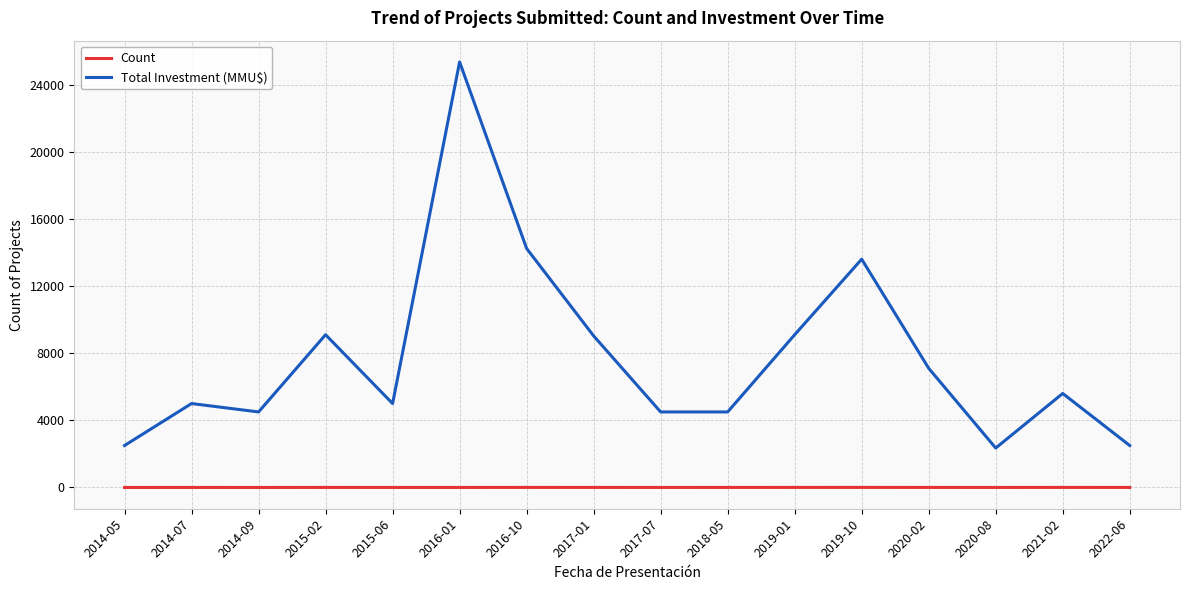

Rank the series by their maximum value, from lowest to highest.

Count, Total Investment (MMU$)